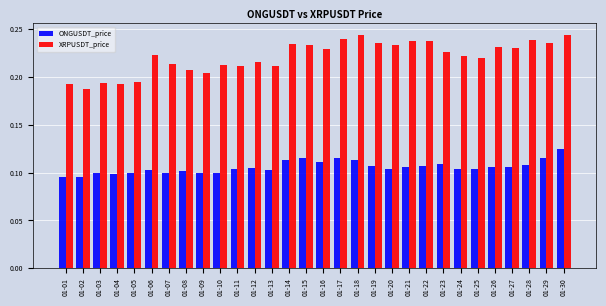

At 01-09, list the series in order from largest to smallest.

XRPUSDT_price, ONGUSDT_price